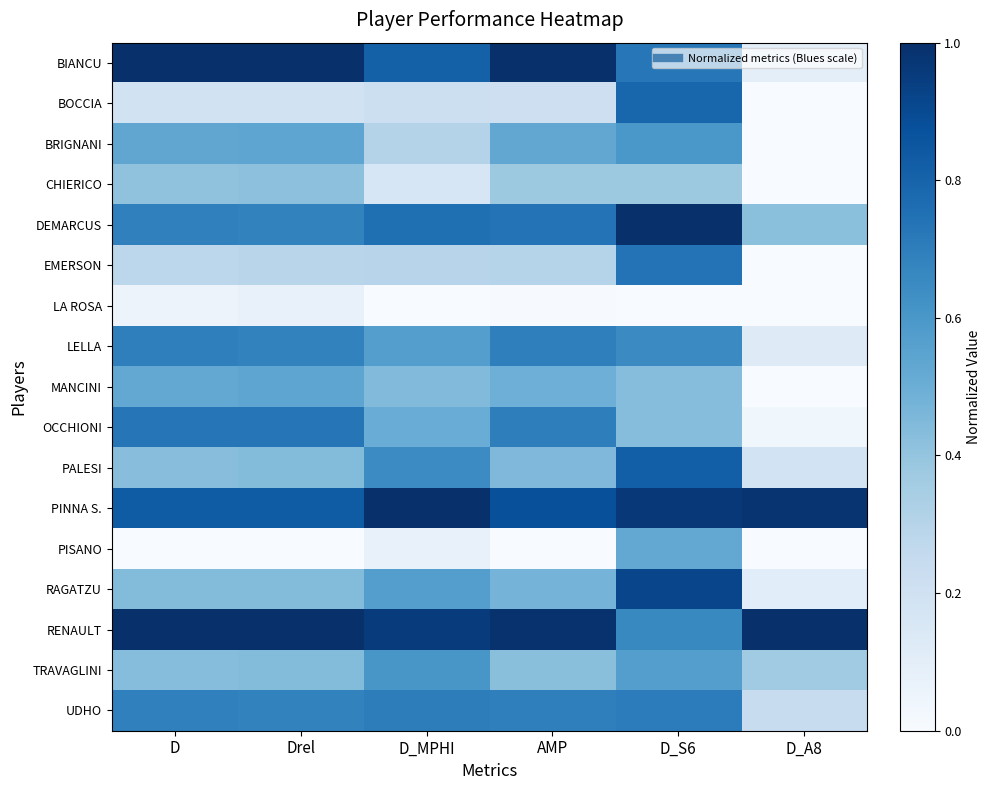

Which label corresponds to the smallest value in the chart?

D_A8